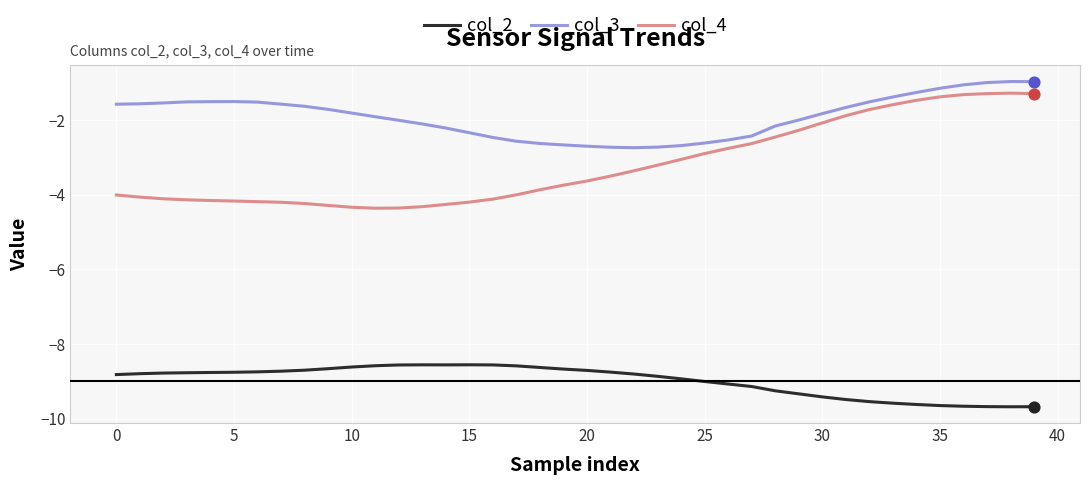

Which series has the largest total across all categories?

col_3